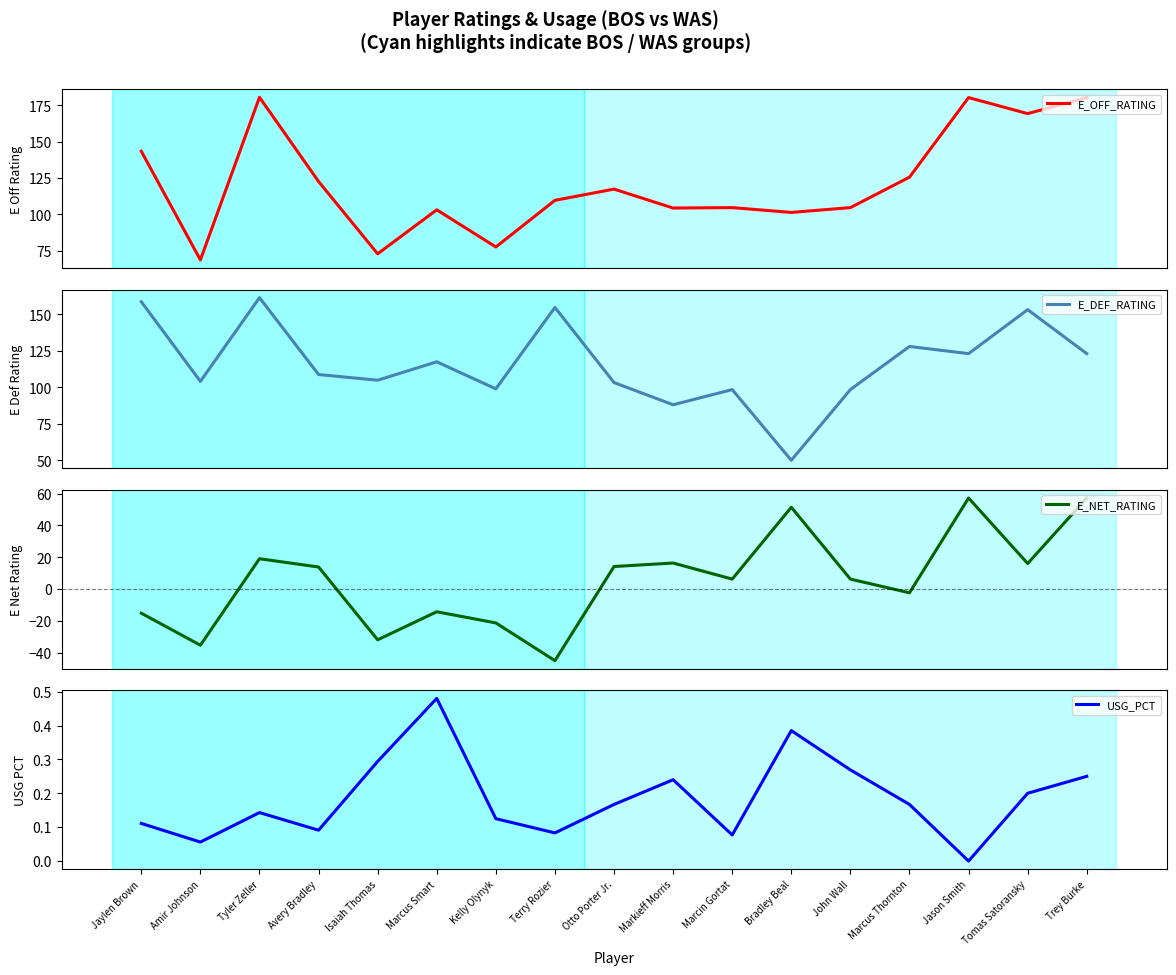

List the series in order of their peak value, highest first.

E_OFF_RATING, E_DEF_RATING, E_NET_RATING, USG_PCT